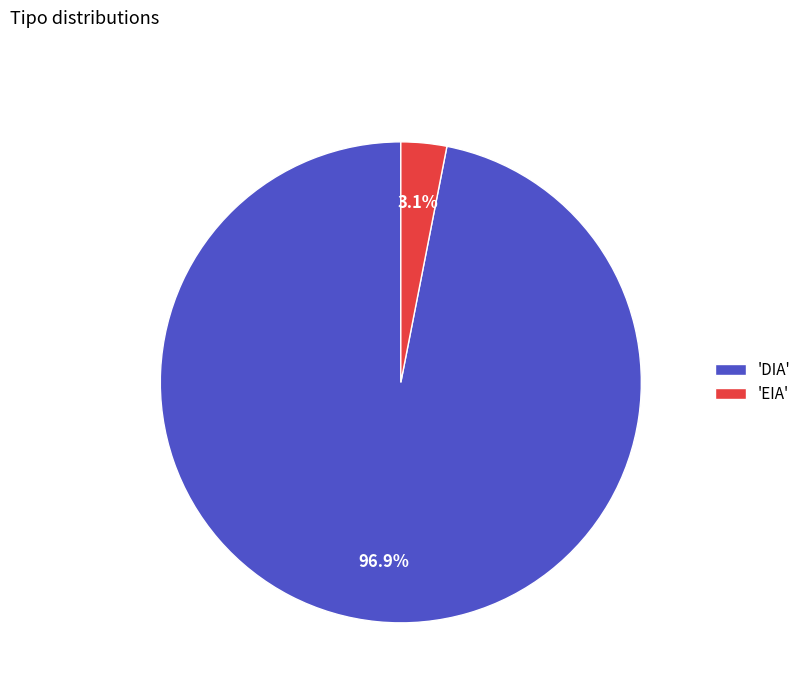

Which has a higher value, 'EIA' or 'DIA'?

'DIA'